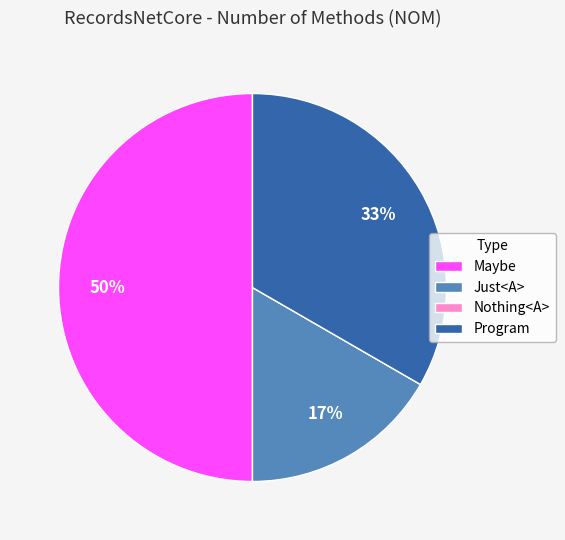

Which slice is the largest?

Maybe